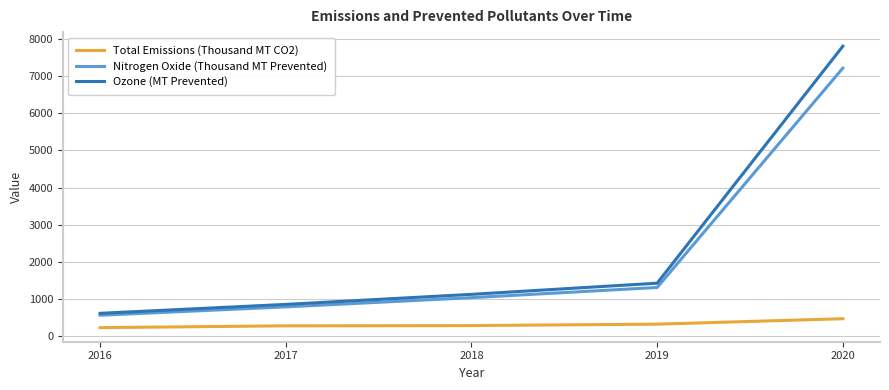

Count the number of categories in the chart.

5